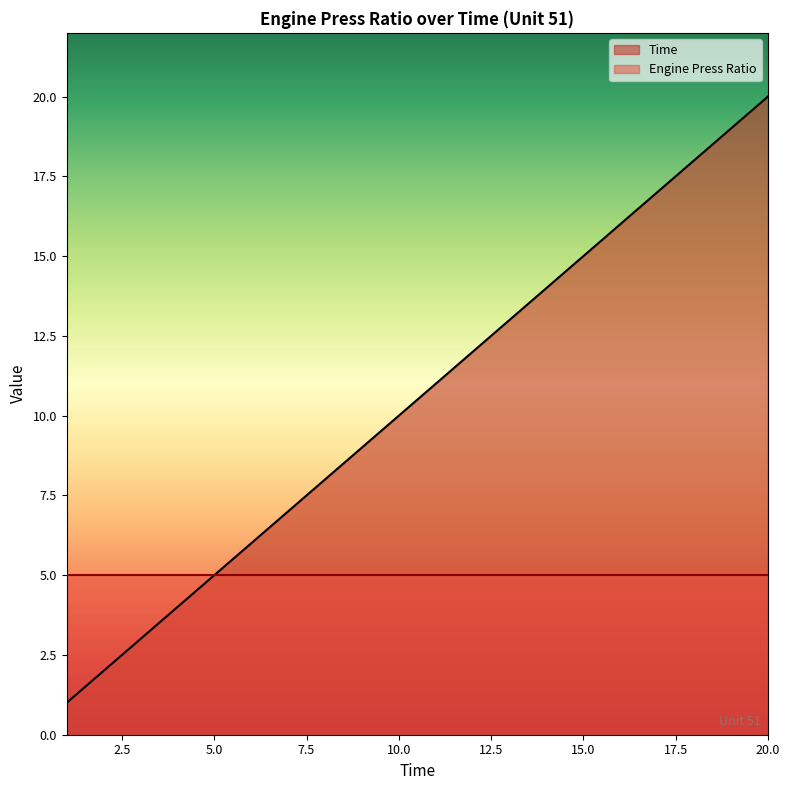

Which has a higher value, 13 or 3?

13